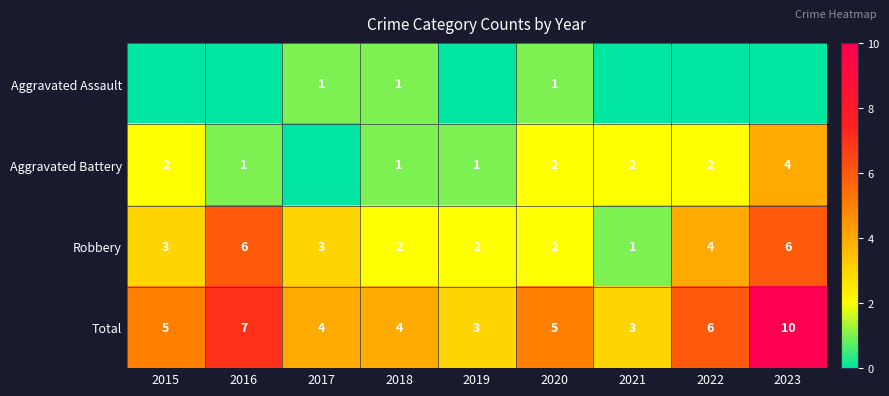

What is the sum of the Robbery values at 2017 and 2020?

5